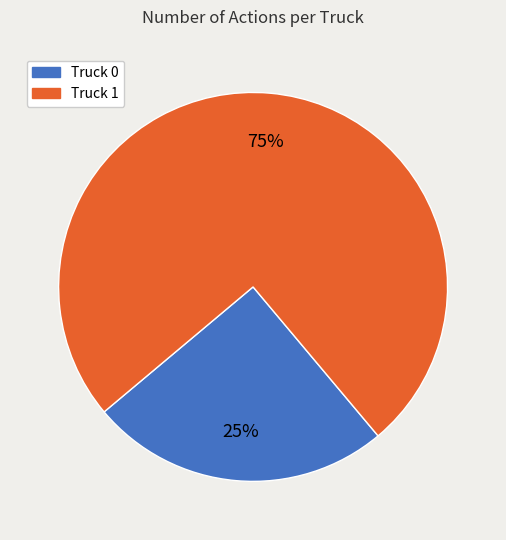

Approximately how many times larger is the value at Truck 1 compared to Truck 0?

3.0